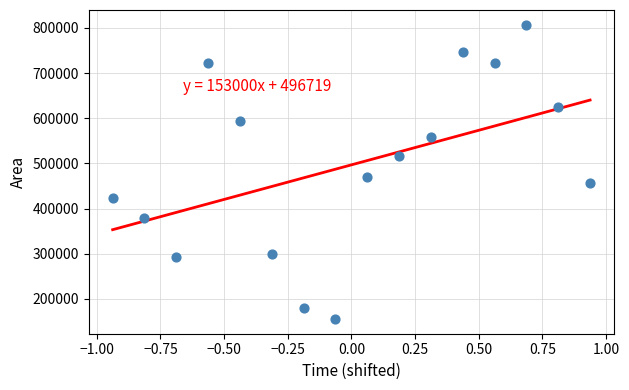

What is the range of Y values (max minus min)?

651250